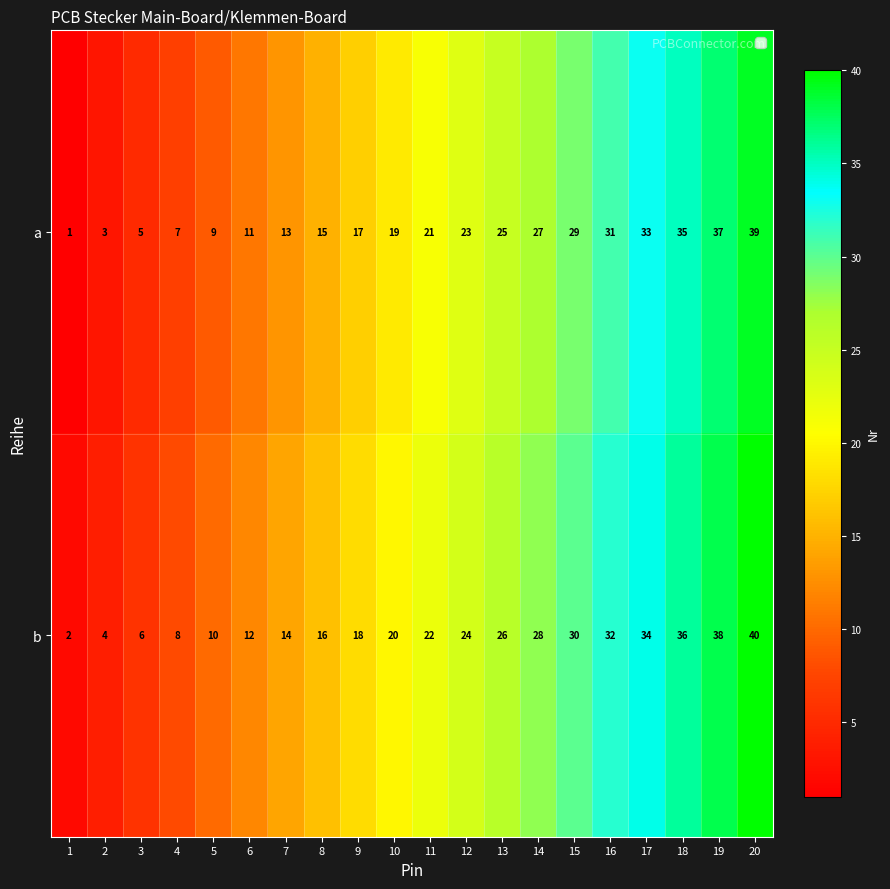

The value of a at 5 is 9. True or false?

True